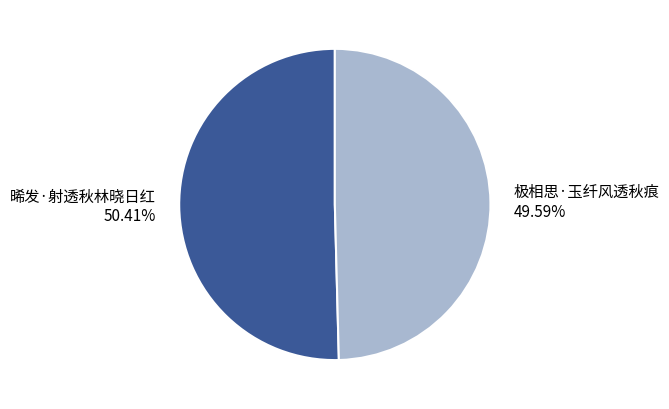

To the nearest percent, what is the difference between the largest and smallest slice percentages?

1%